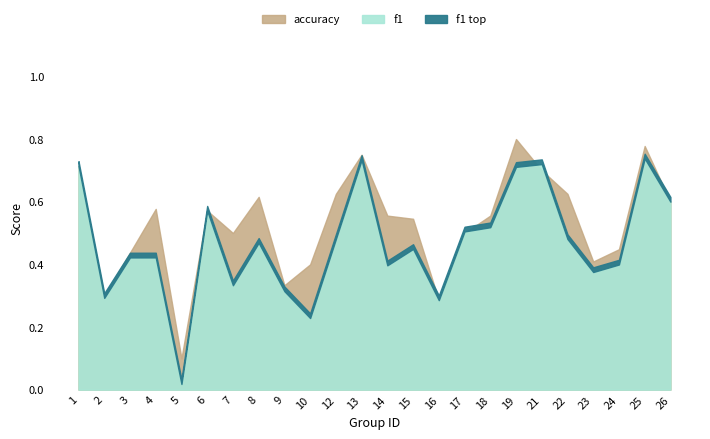

What is the value of the accuracy point at the 7th from the left?

0.5